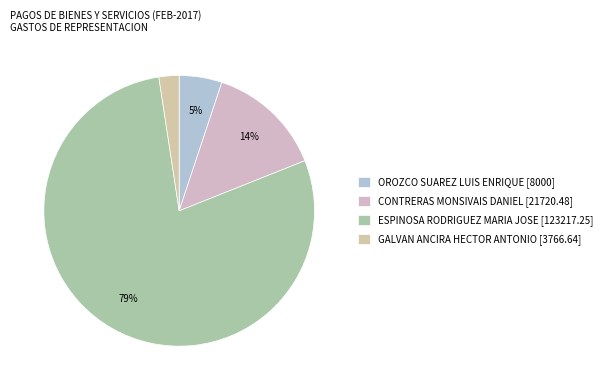

What percentage is NOT represented by CONTRERAS MONSIVAIS DANIEL [21720.48]?

86.1%